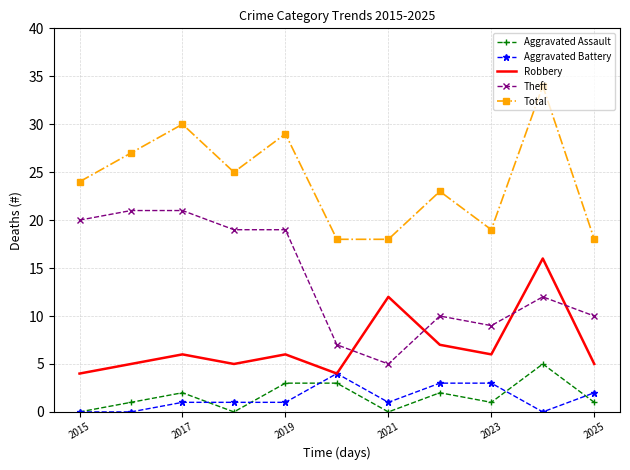

Reading left to right, transcribe all the data shown in this chart.

Aggravated Assault: 0	1	2	0	3	3	0	2	1	5	1
Aggravated Battery: 0	0	1	1	1	4	1	3	3	0	2
Robbery: 4	5	6	5	6	4	12	7	6	16	5
Theft: 20	21	21	19	19	7	5	10	9	12	10
Total: 24	27	30	25	29	18	18	23	19	34	18